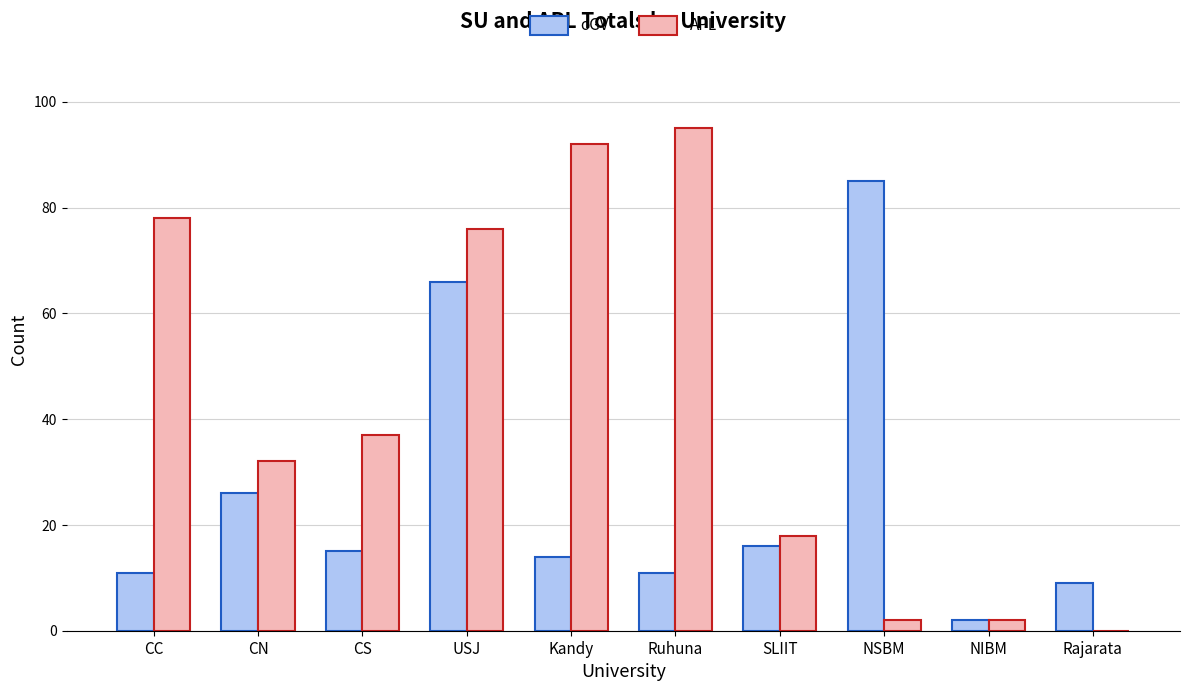

What is the total value across all series at CC?

89